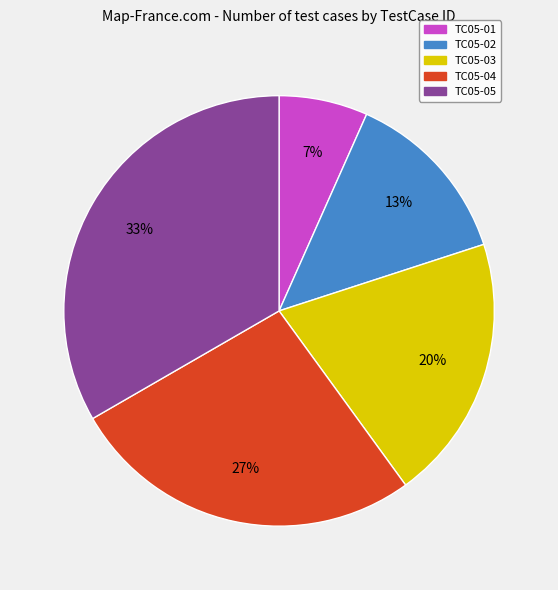

How many slices are in this pie chart?

5